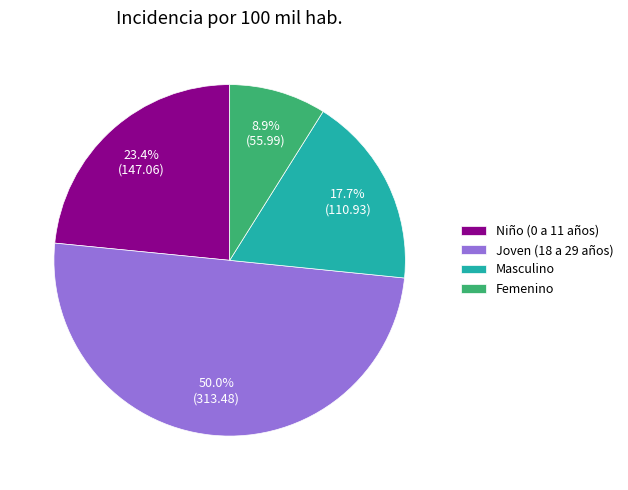

How much of the chart is everything except Femenino?

91.1%